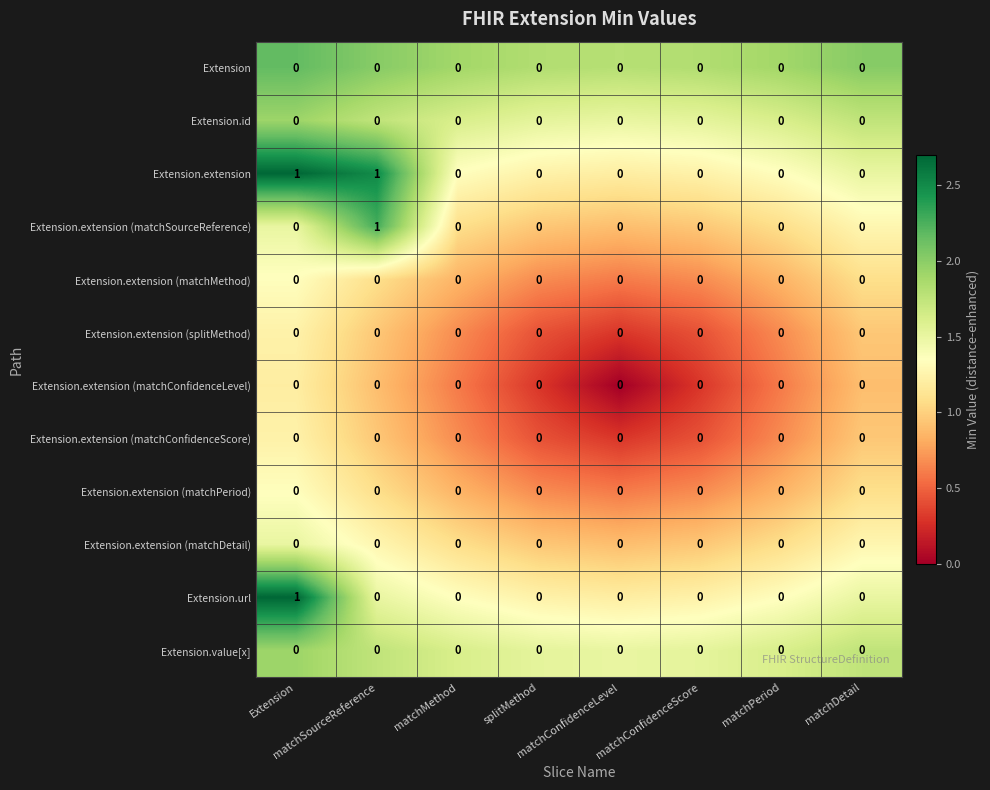

What is the total value across all series at matchSourceReference?

2